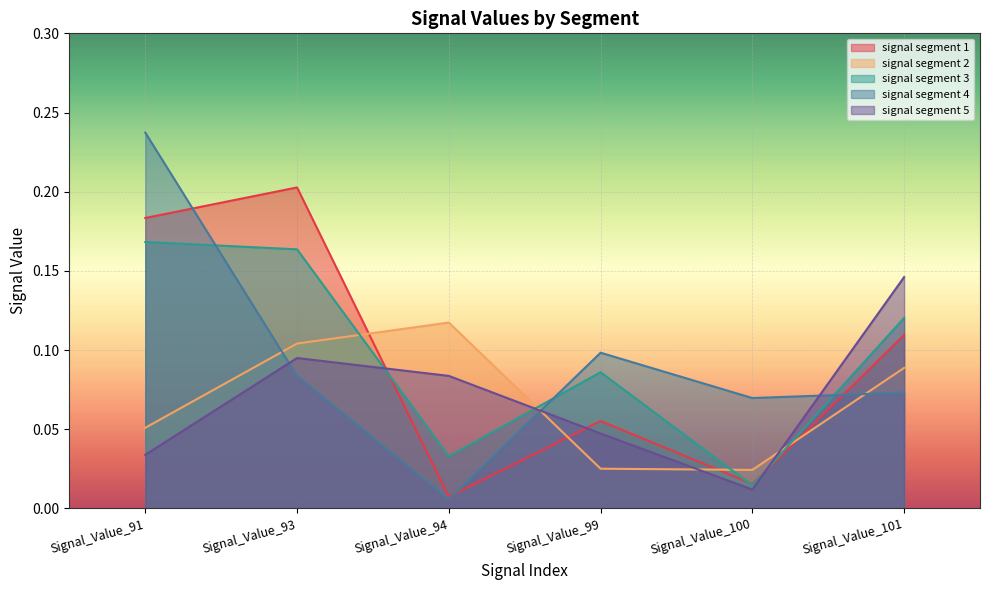

Rank the series at Signal_Value_93 from highest to lowest value.

signal segment 1, signal segment 3, signal segment 2, signal segment 5, signal segment 4